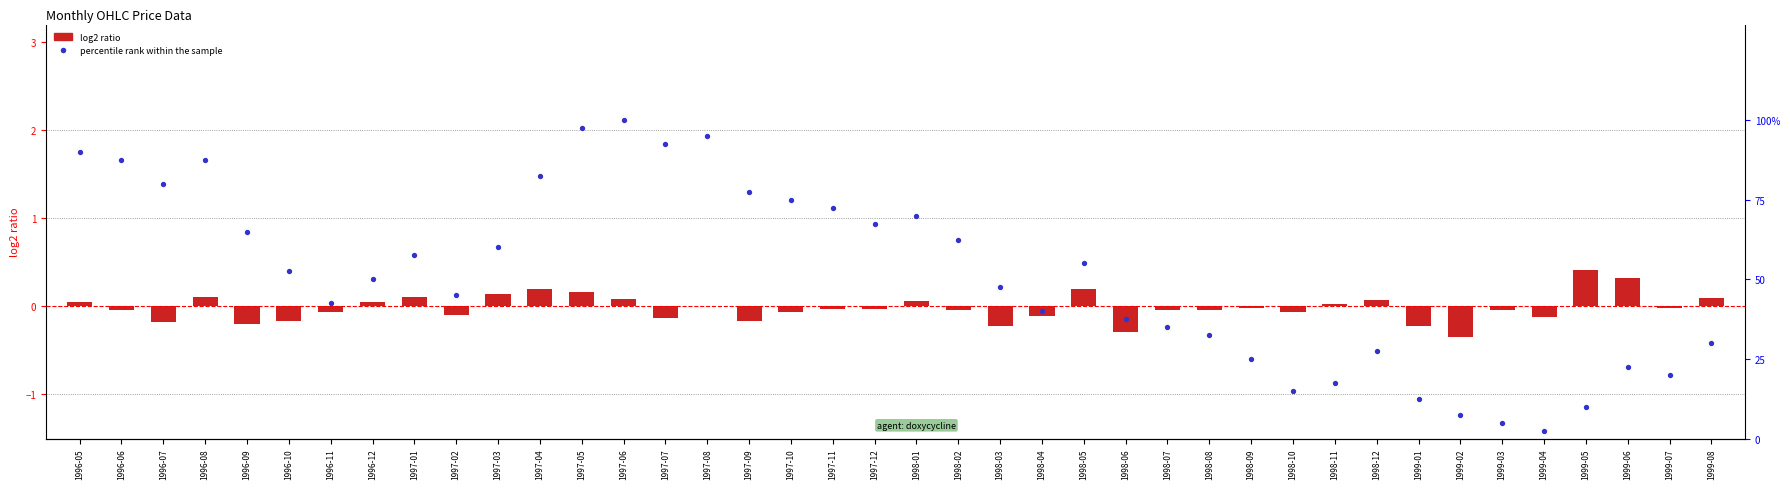

What are all the series names shown in the legend?

log2 ratio, percentile rank within the sample